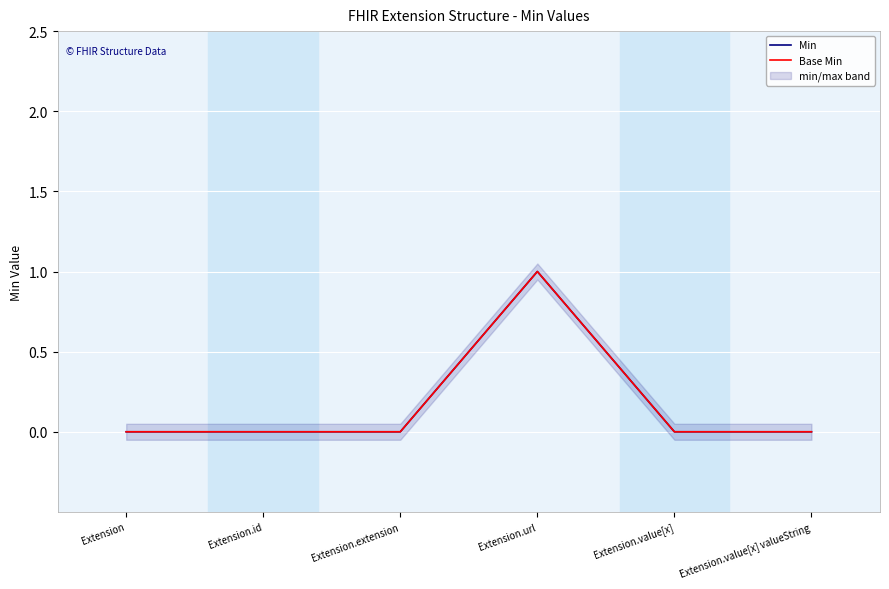

At which label is Min closest to 0?

Extension